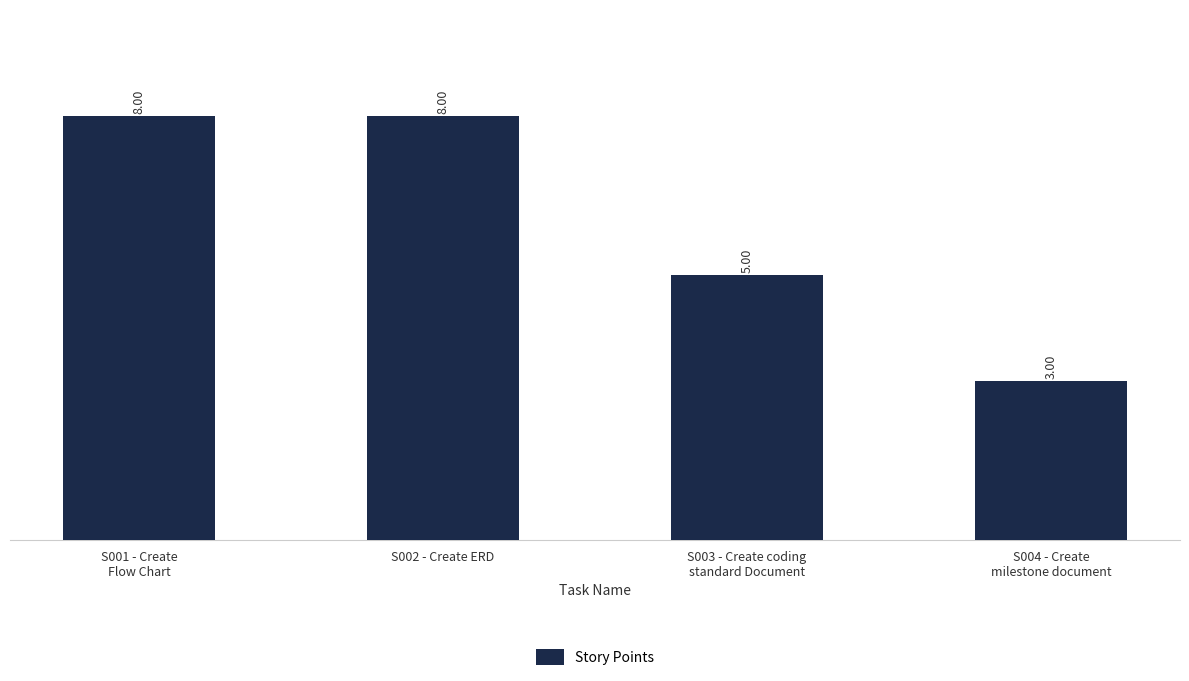

What is the difference between the second highest and second lowest values?

3